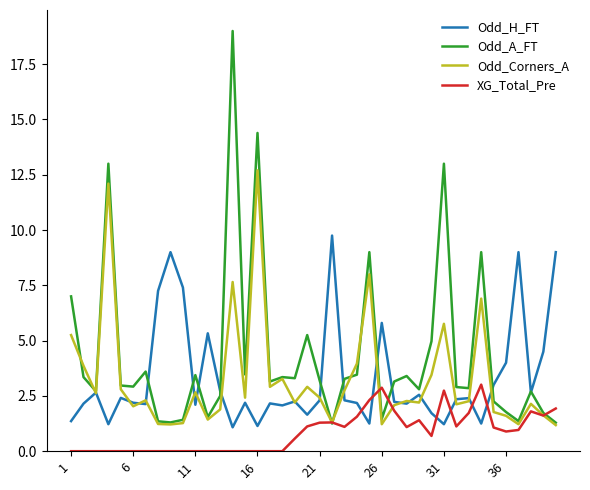

List the series in order of their peak value, lowest first.

XG_Total_Pre, Odd_H_FT, Odd_Corners_A, Odd_A_FT